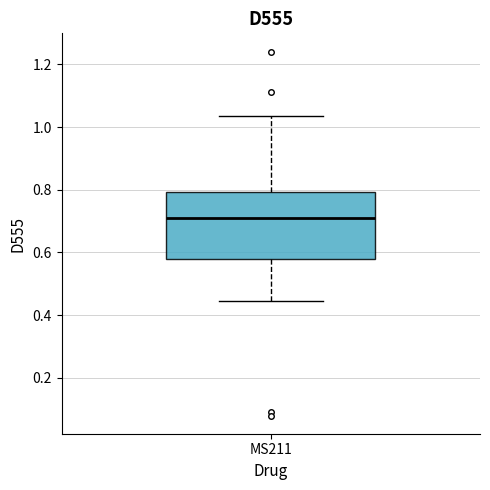

Where is the lower edge of the box for MS211 on the y-axis? The values are not printed on the chart, so give them approximately, as read against the axis.

0.58